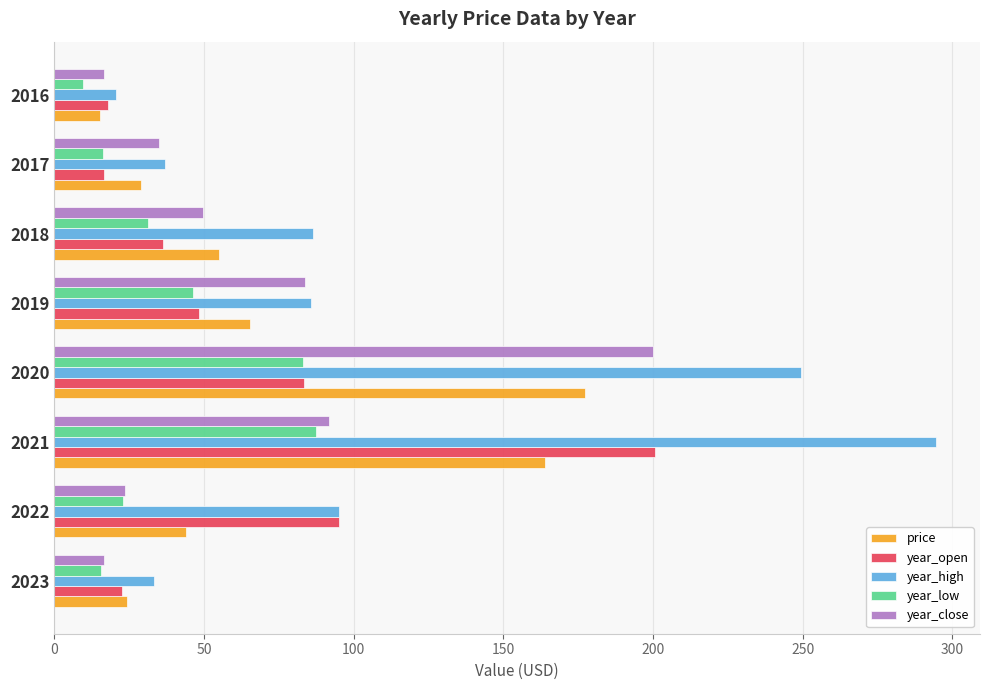

The value of price at 2021 is 164.0. True or false?

True